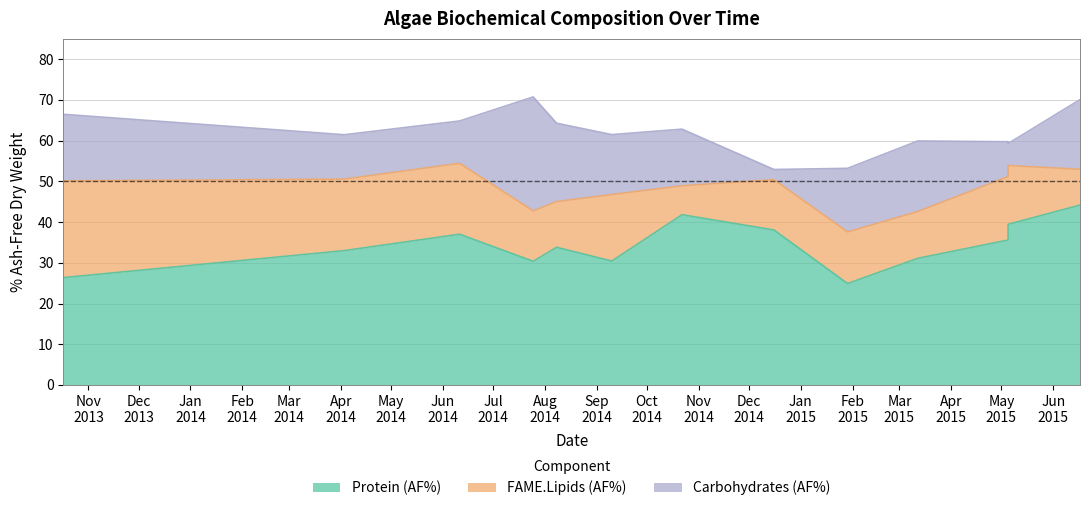

List the series in order of their peak value, highest first.

Protein.AF, Carbohydrates.AF, FAME.Lipids.AF